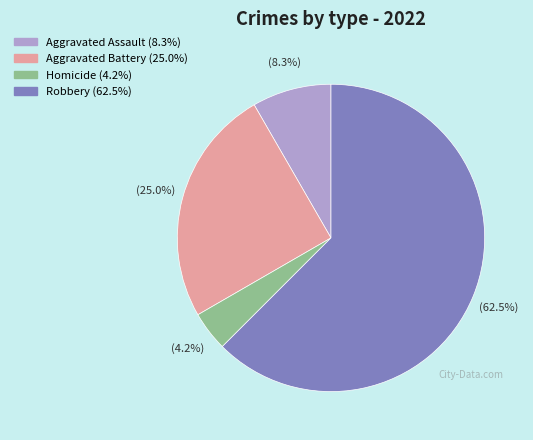

To the nearest percent, what is the average slice percentage?

25%